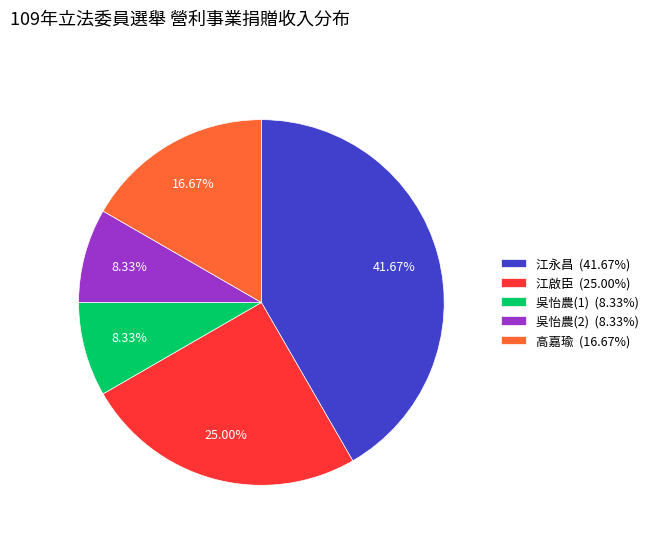

Which has a higher value, 高嘉瑜 (16.67%) or 江啟臣 (25.00%)?

江啟臣 (25.00%)